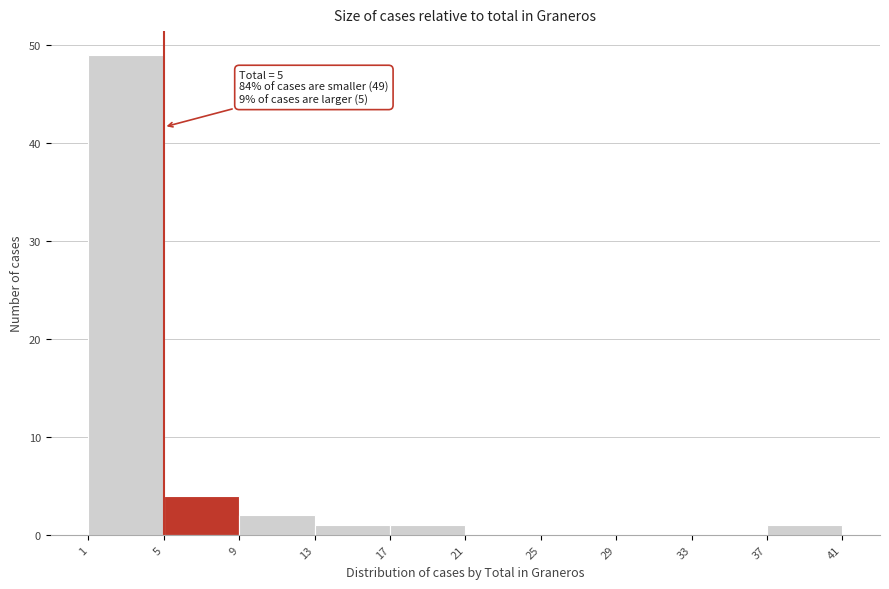

Which range on the x-axis has the tallest bar?

1 to 5